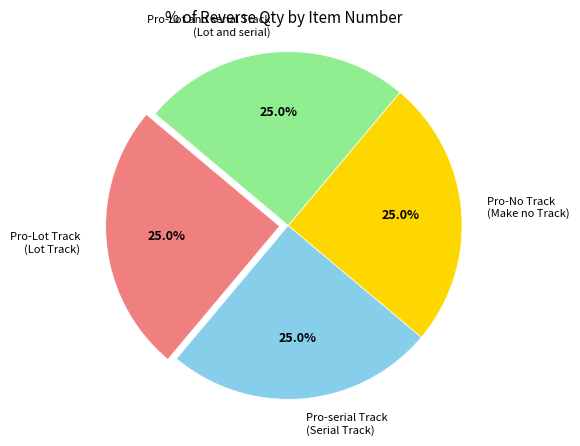

Does Pro-serial Track (Serial Track) represent more than half of the total?

No